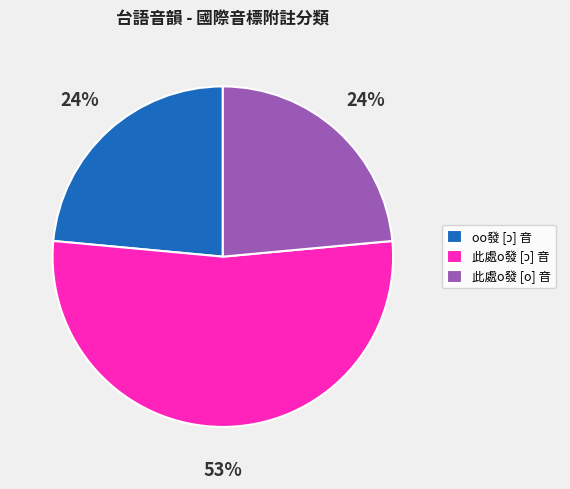

Is there any slice that represents more than half of the pie?

Yes